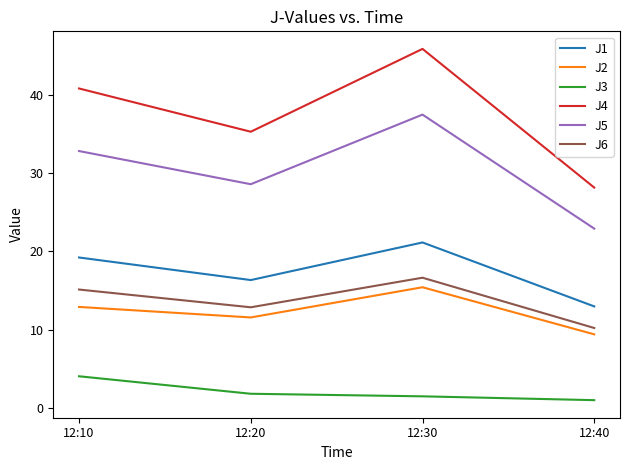

The value of J5 at 12:20 is 28.6. True or false?

True